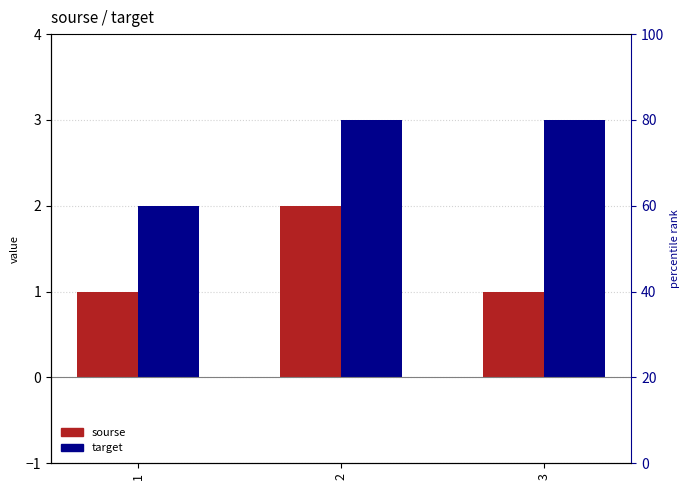

What is the average value of the target series?

3